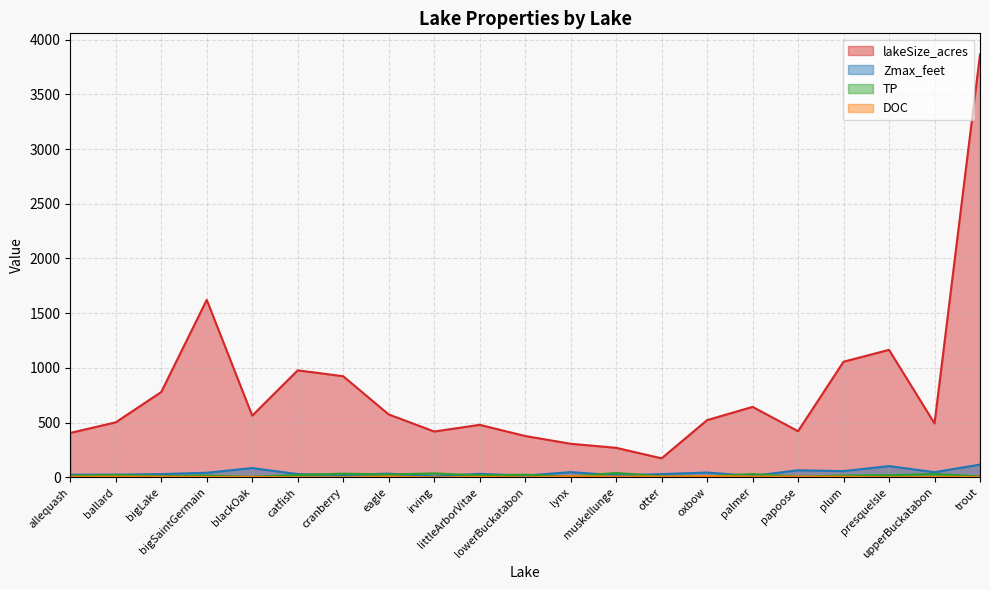

What is the average value of the lakeSize_acres series?

788.0